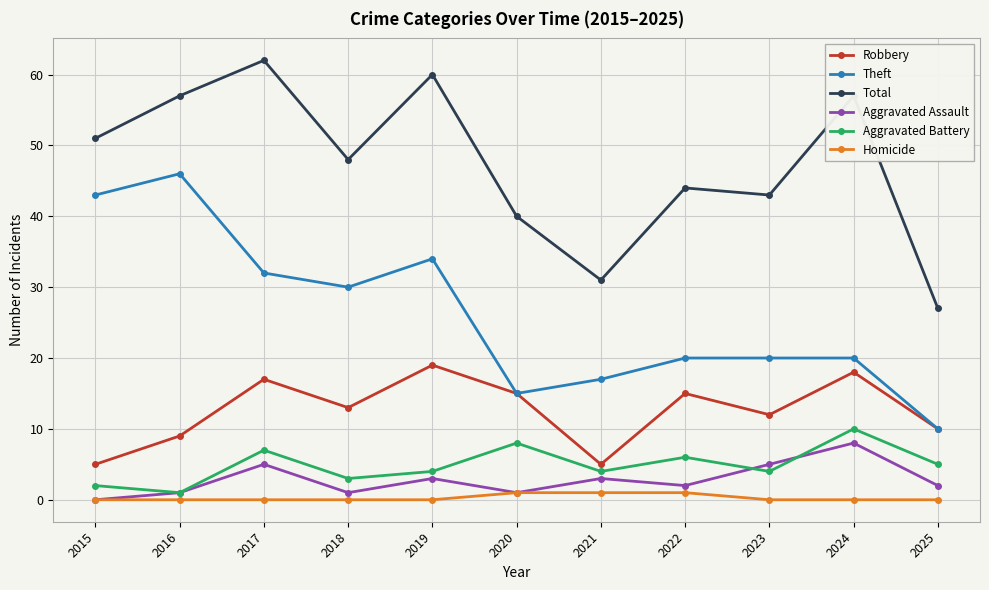

Reading right to left, list all the values displayed in this chart.

Robbery: 10	18	12	15	5	15	19	13	17	9	5
Theft: 10	20	20	20	17	15	34	30	32	46	43
Total: 27	57	43	44	31	40	60	48	62	57	51
Aggravated Assault: 2	8	5	2	3	1	3	1	5	1	0
Aggravated Battery: 5	10	4	6	4	8	4	3	7	1	2
Homicide: 0	0	0	1	1	1	0	0	0	0	0